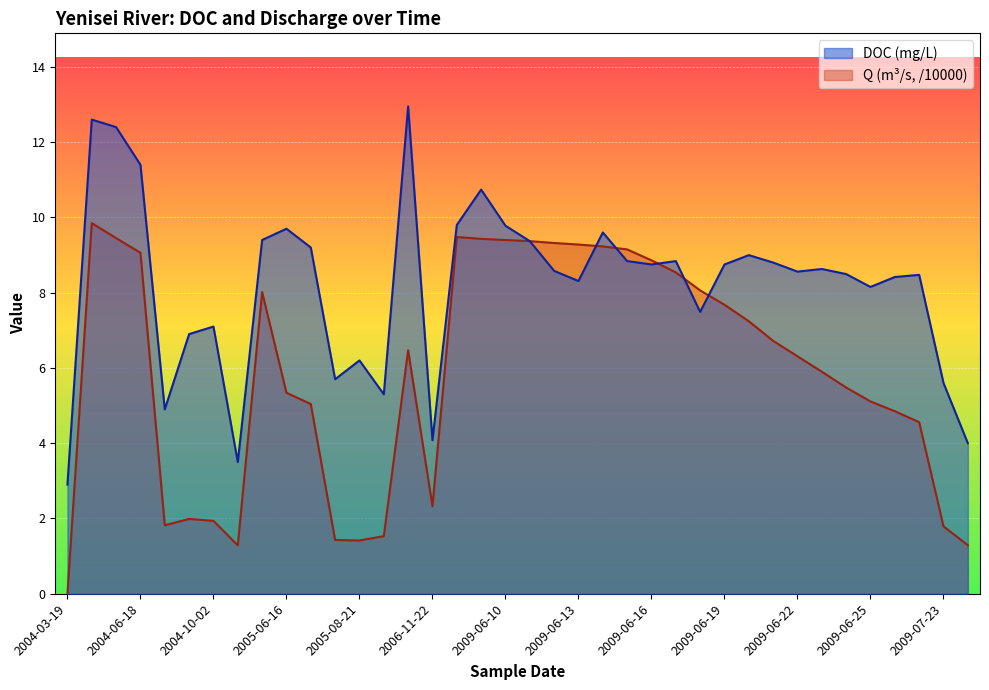

What is the maximum value for DOC (mg/L)?

12.9